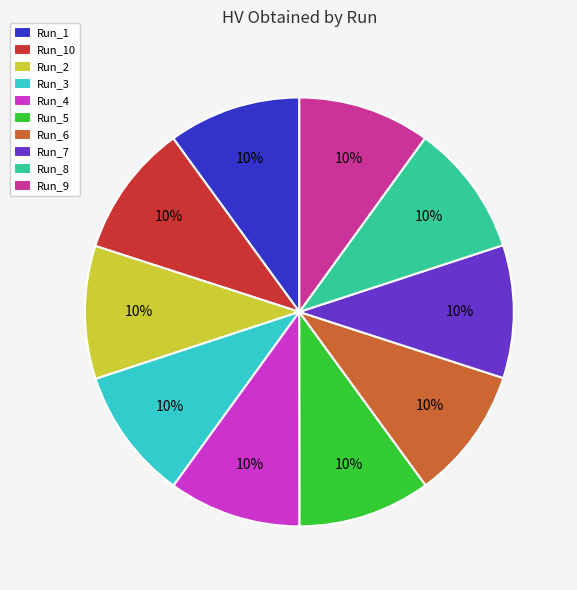

Is there a majority slice in this chart?

No